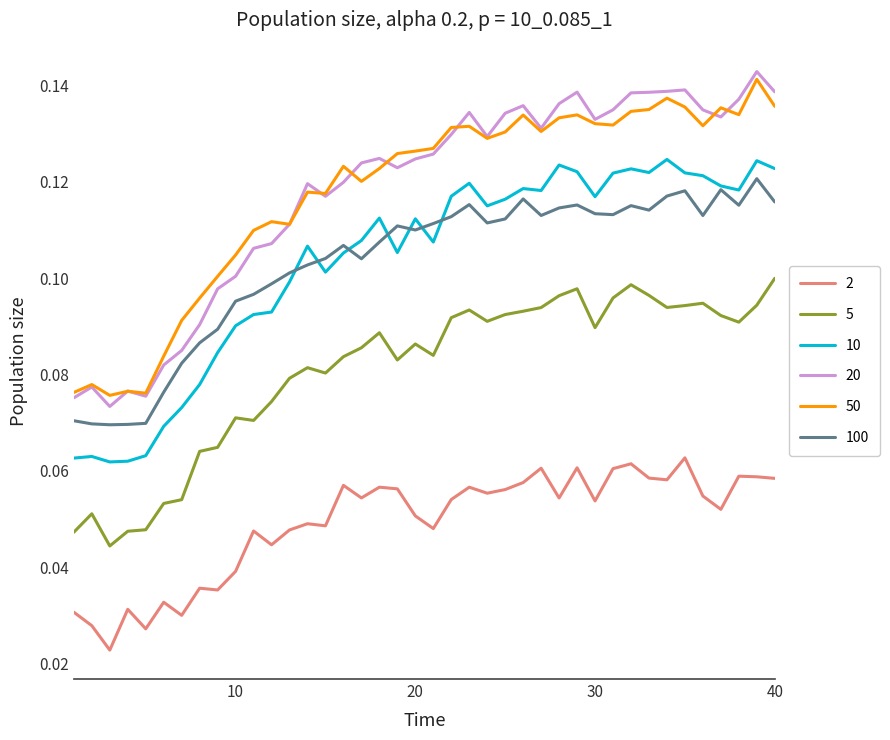

True or false: 5 and 20 intersect in this chart.

False